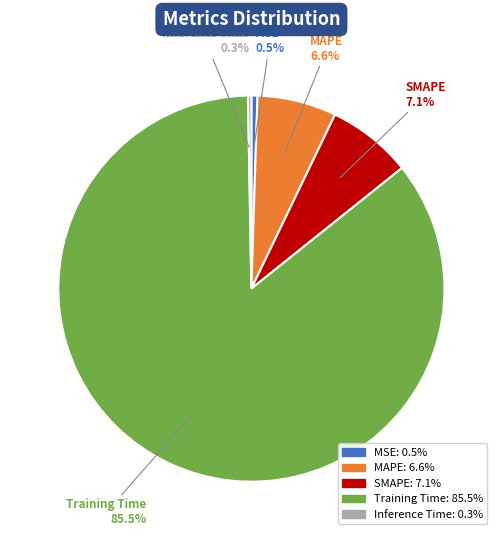

Is it true that Training Time is 91% of the pie?

False